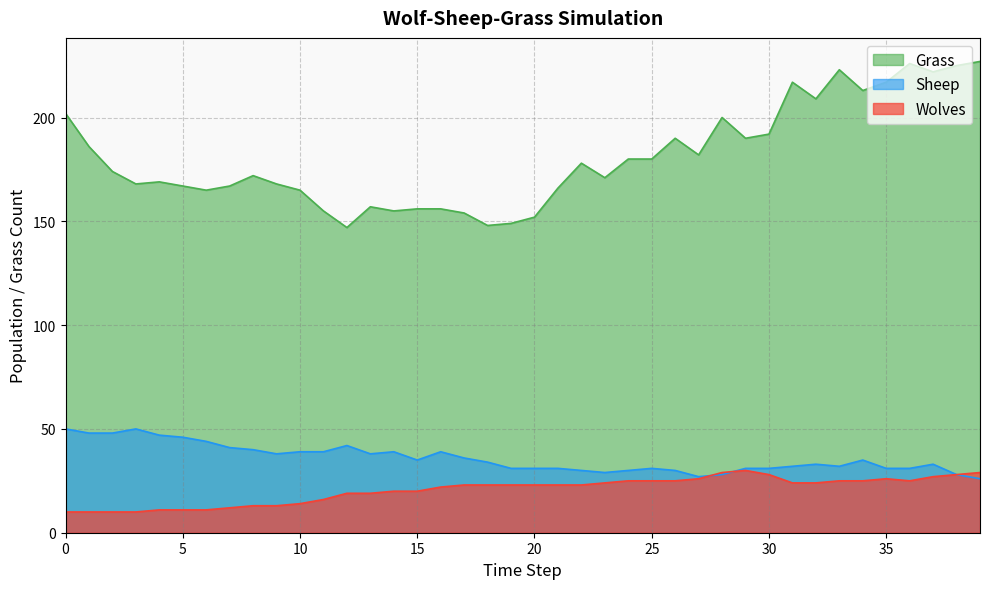

Is the value of Wolves at 34 greater than the value of Sheep at 16?

No